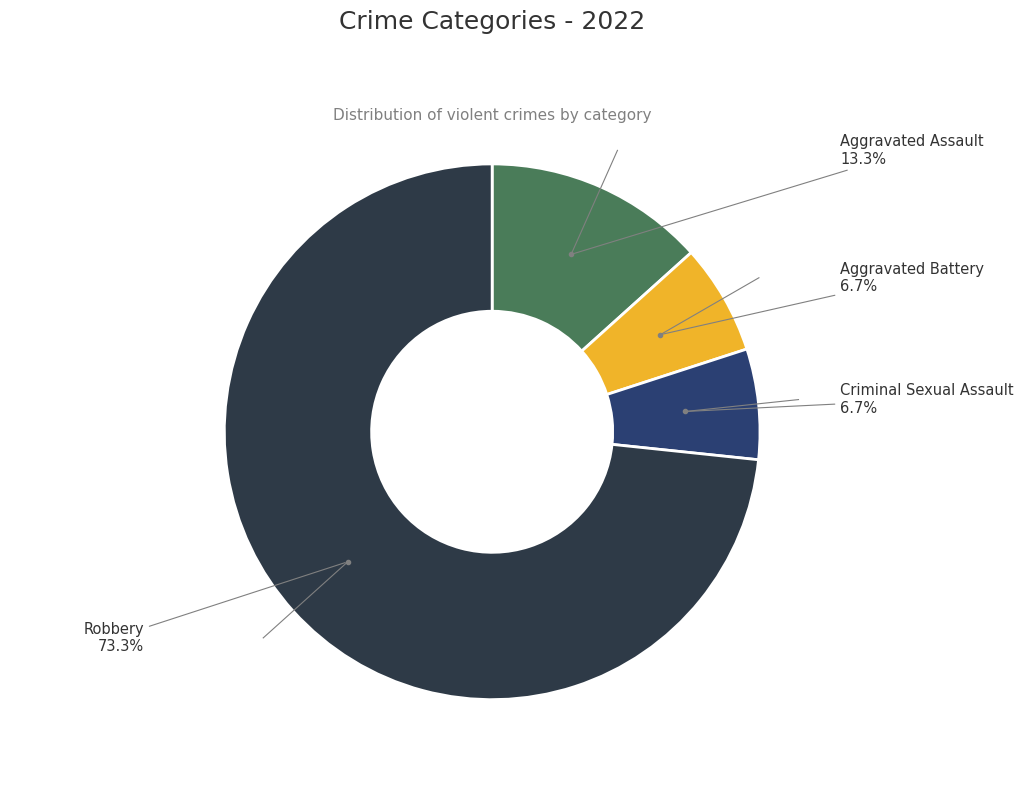

Is there a majority slice in this chart?

Yes